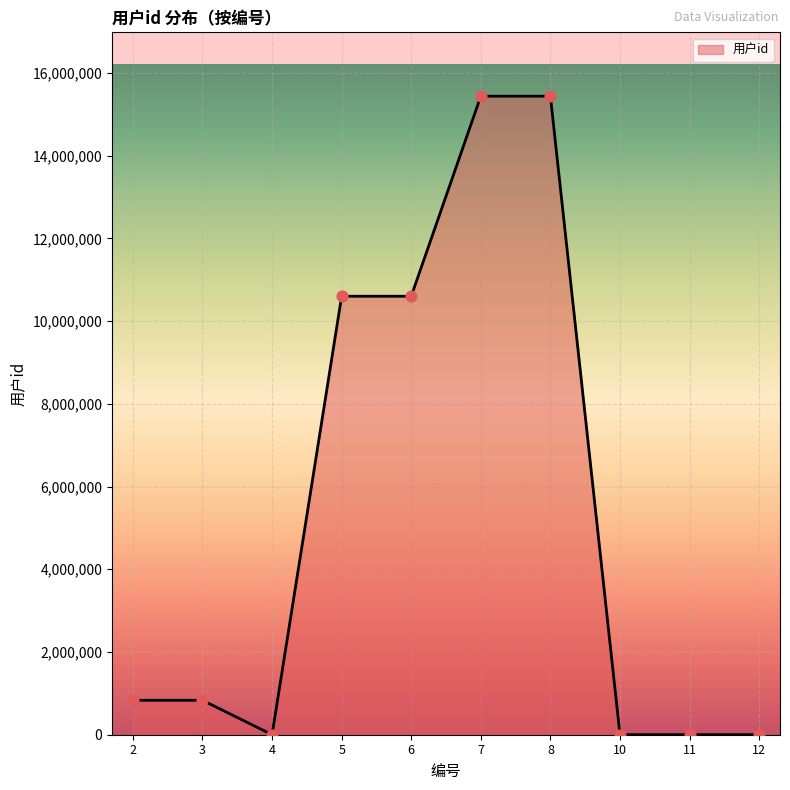

What is the ratio of the value at 7 to the value at 3?

18.5